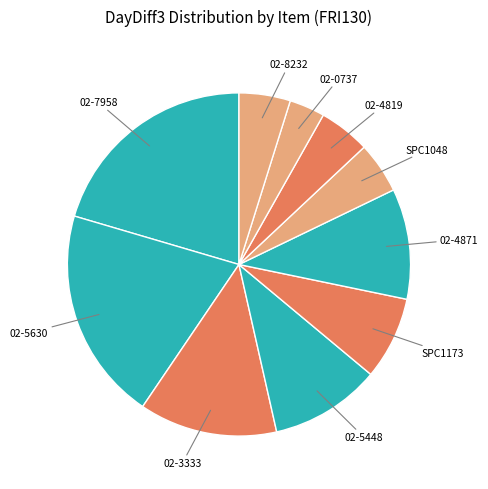

Does 02-5448 account for over 50% of the chart?

No